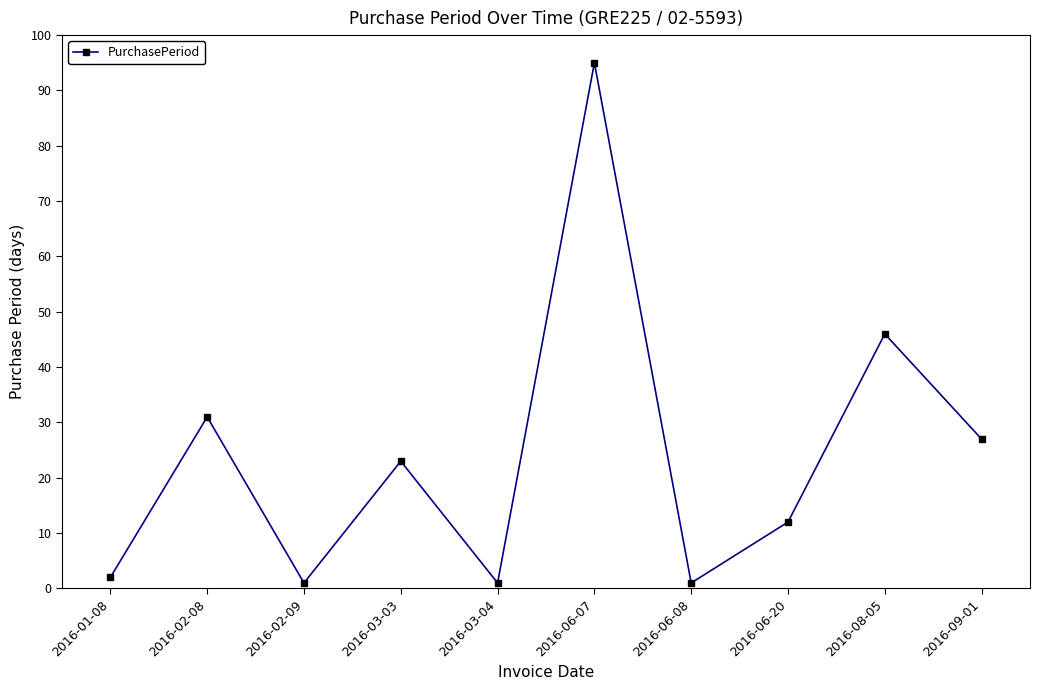

Reading left to right, transcribe all the data shown in this chart.

2016-01-08=2	2016-02-08=31	2016-02-09=1	2016-03-03=23	2016-03-04=1	2016-06-07=95	2016-06-08=1	2016-06-20=12	2016-08-05=46	2016-09-01=27